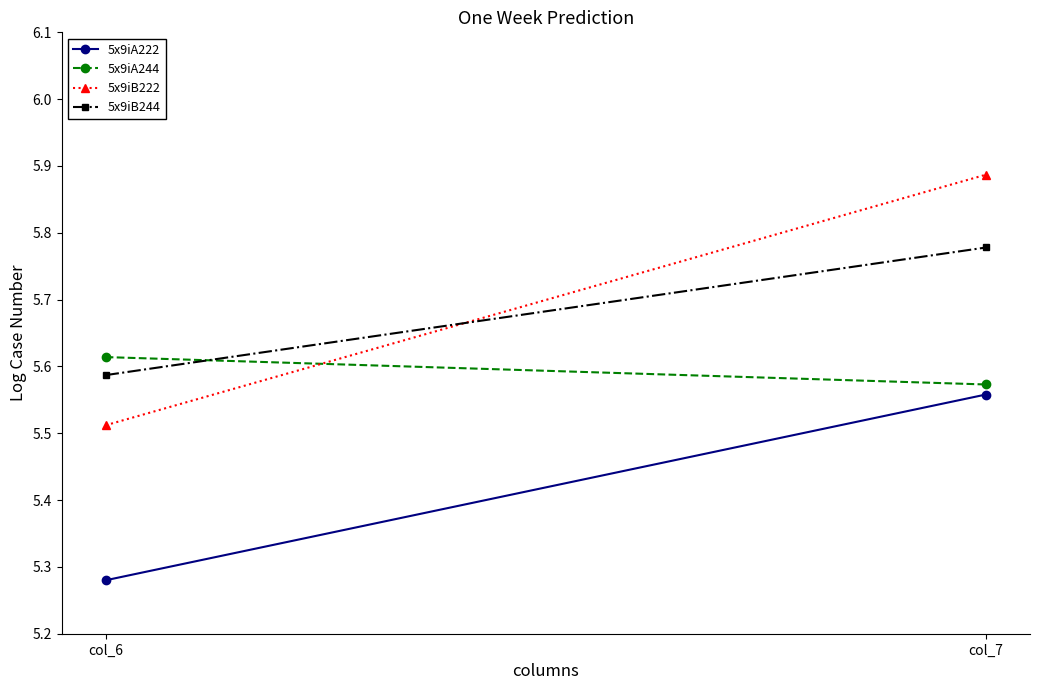

What value does the 5x9iB244 series have at col_6?

5.6